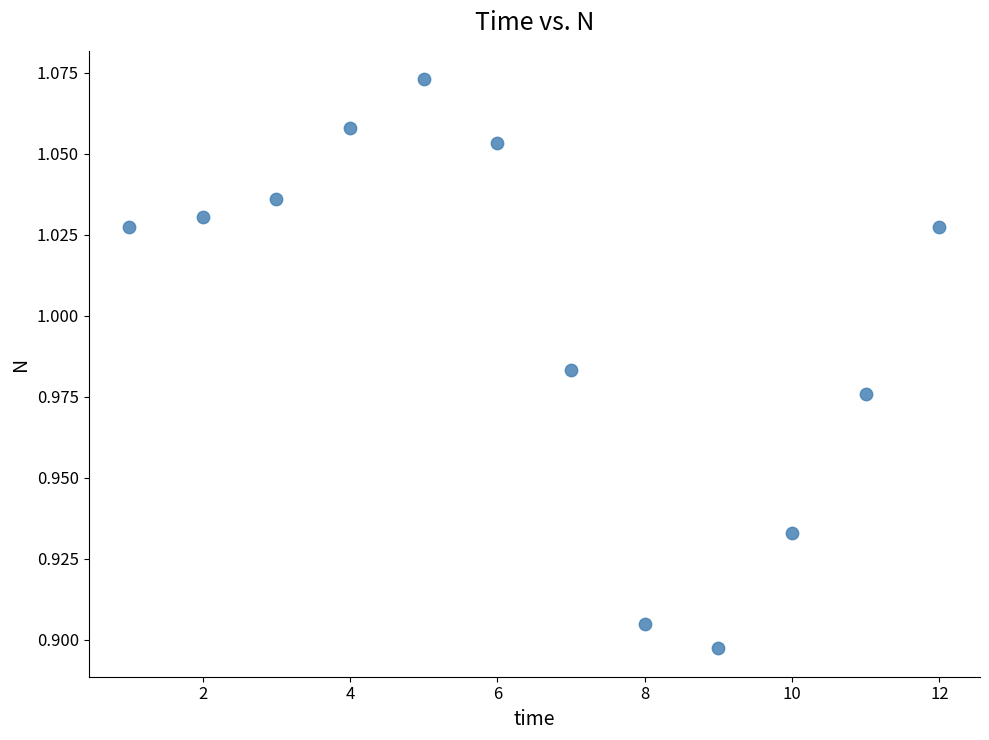

What is the average X value?

6.5